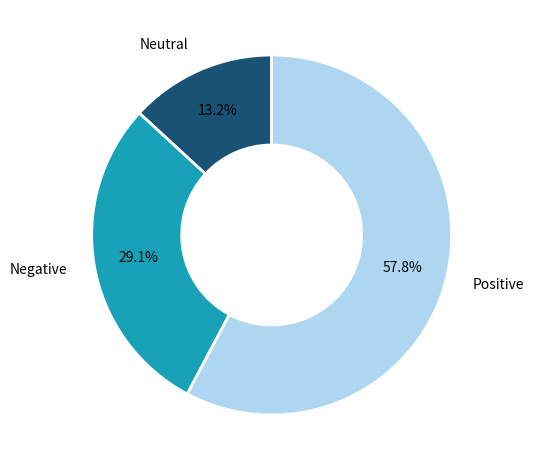

Is the sum of Negative and Neutral greater than half?

No